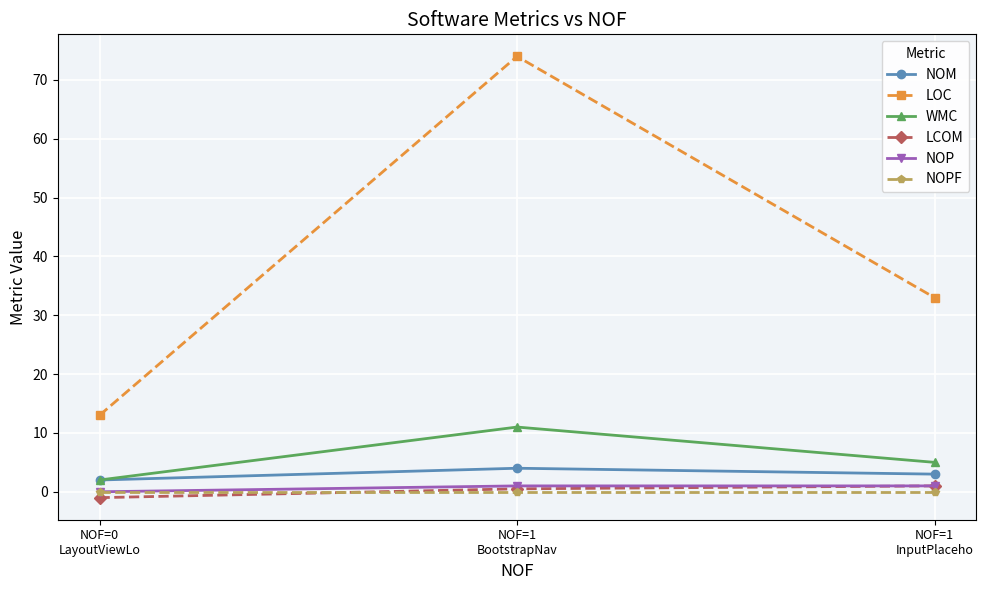

Reading left to right, list all the values displayed in this chart.

NOM: NOF=0
LayoutViewLo=2.0	NOF=1
BootstrapNav=4.0	NOF=1
InputPlaceho=3.0
LOC: NOF=0
LayoutViewLo=13.0	NOF=1
BootstrapNav=74.0	NOF=1
InputPlaceho=33.0
WMC: NOF=0
LayoutViewLo=2.0	NOF=1
BootstrapNav=11.0	NOF=1
InputPlaceho=5.0
LCOM: NOF=0
LayoutViewLo=-1.0	NOF=1
BootstrapNav=0.5	NOF=1
InputPlaceho=1.0
NOP: NOF=0
LayoutViewLo=0.0	NOF=1
BootstrapNav=1.0	NOF=1
InputPlaceho=1.0
NOPF: NOF=0
LayoutViewLo=0.0	NOF=1
BootstrapNav=0.0	NOF=1
InputPlaceho=0.0